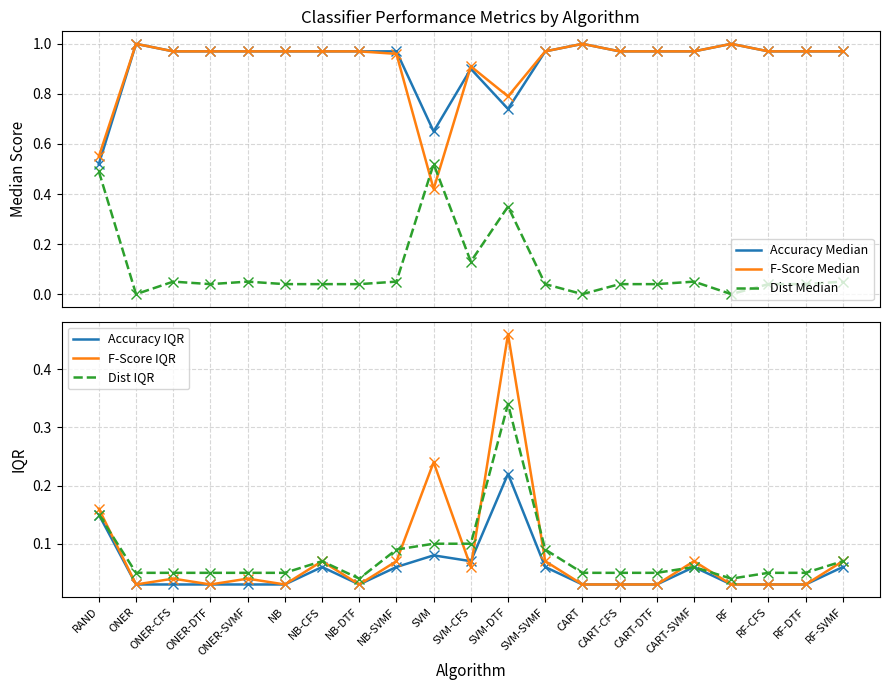

Which category has the lowest value in the Dist IQR series?

NB-DTF